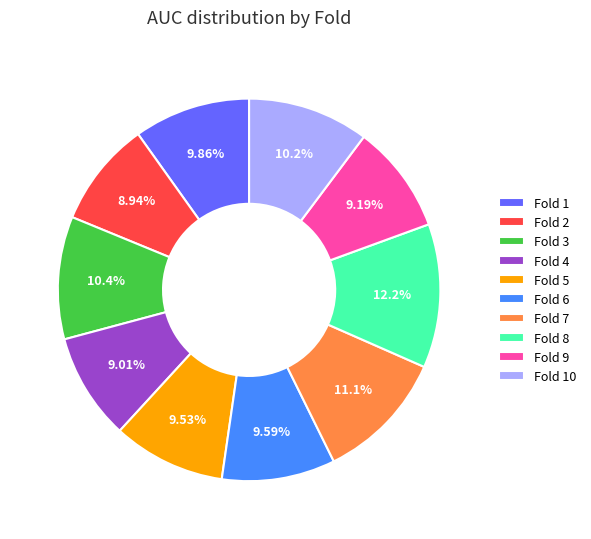

Between Fold 8 and Fold 3, which is larger?

Fold 8